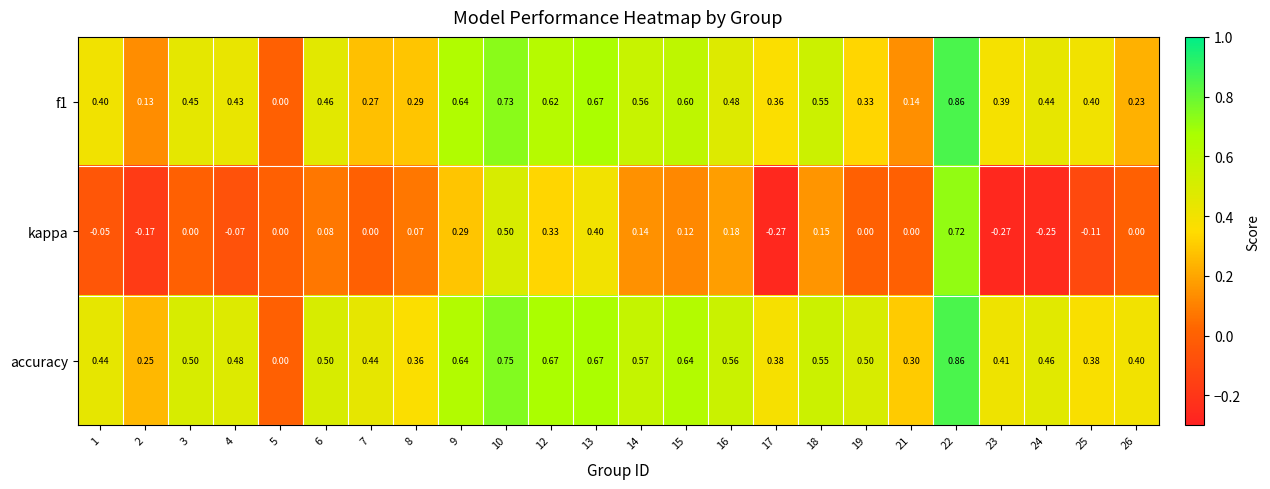

Is the value of f1 at 9 greater than the value of accuracy at 2?

Yes